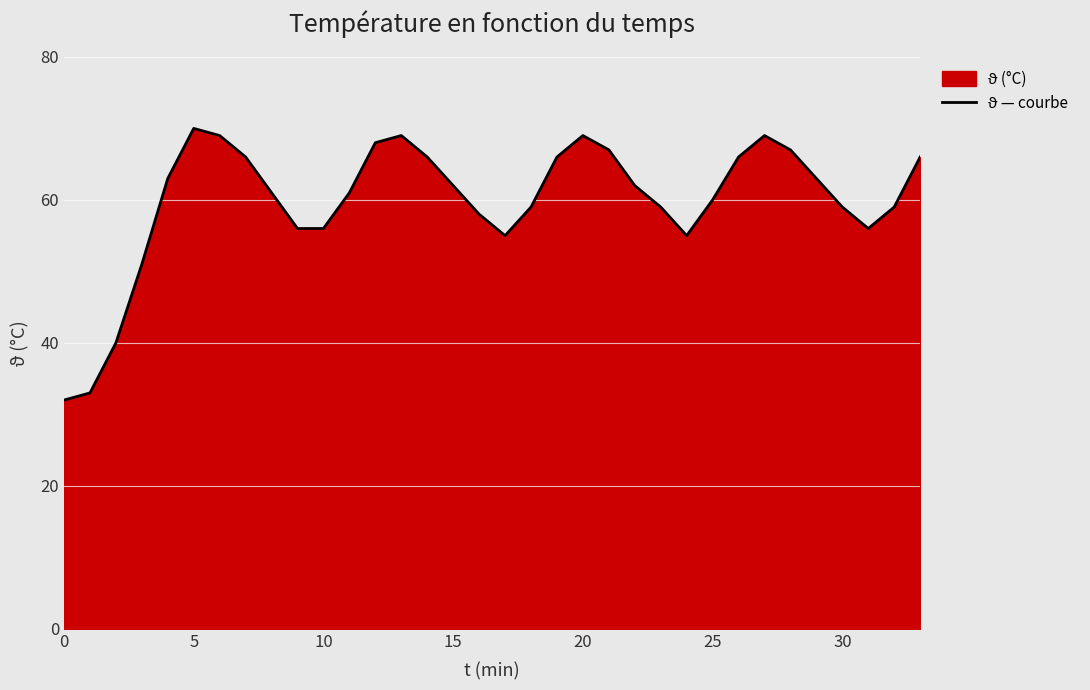

How many points are higher than both their immediate neighbors (excluding endpoints)?

4